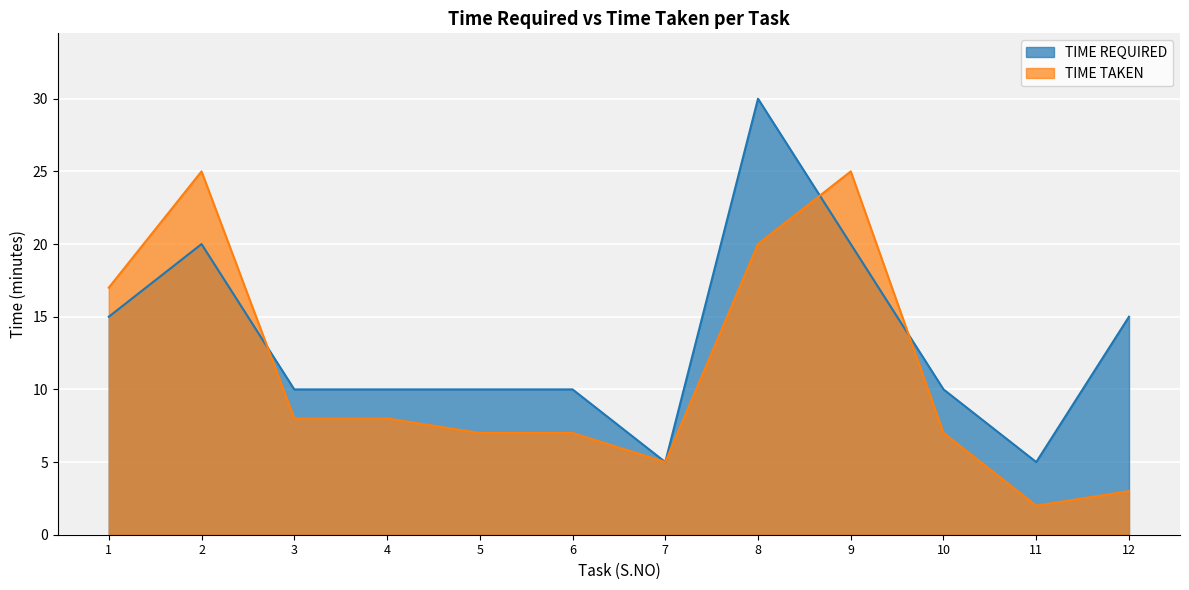

How many lines are shown in the chart?

2